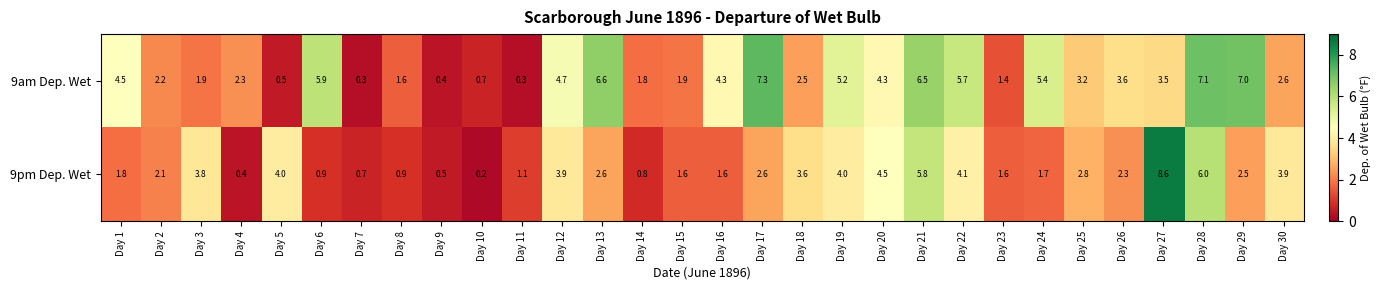

True or false: 9pm Dep. Wet has a value of 7.2 at Day 5.

False